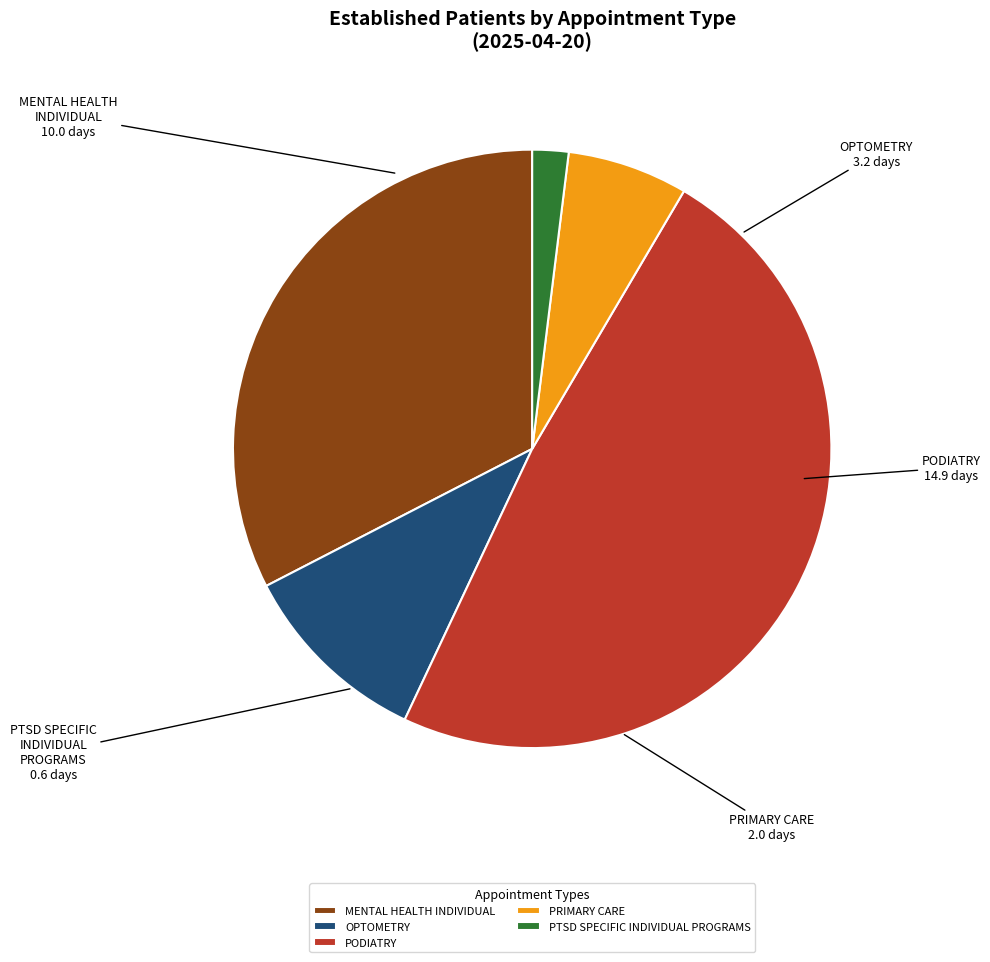

Is it true that PTSD SPECIFIC INDIVIDUAL PROGRAMS is 12% of the pie?

False